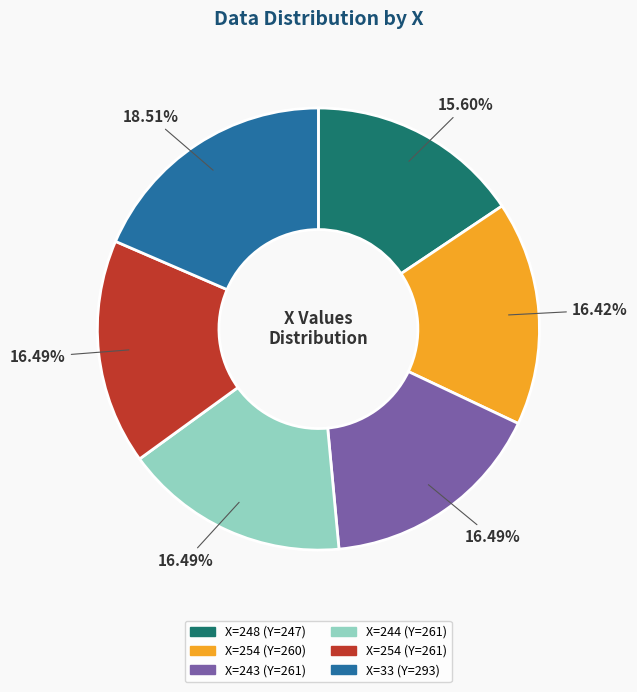

Is there a majority slice in this chart?

No